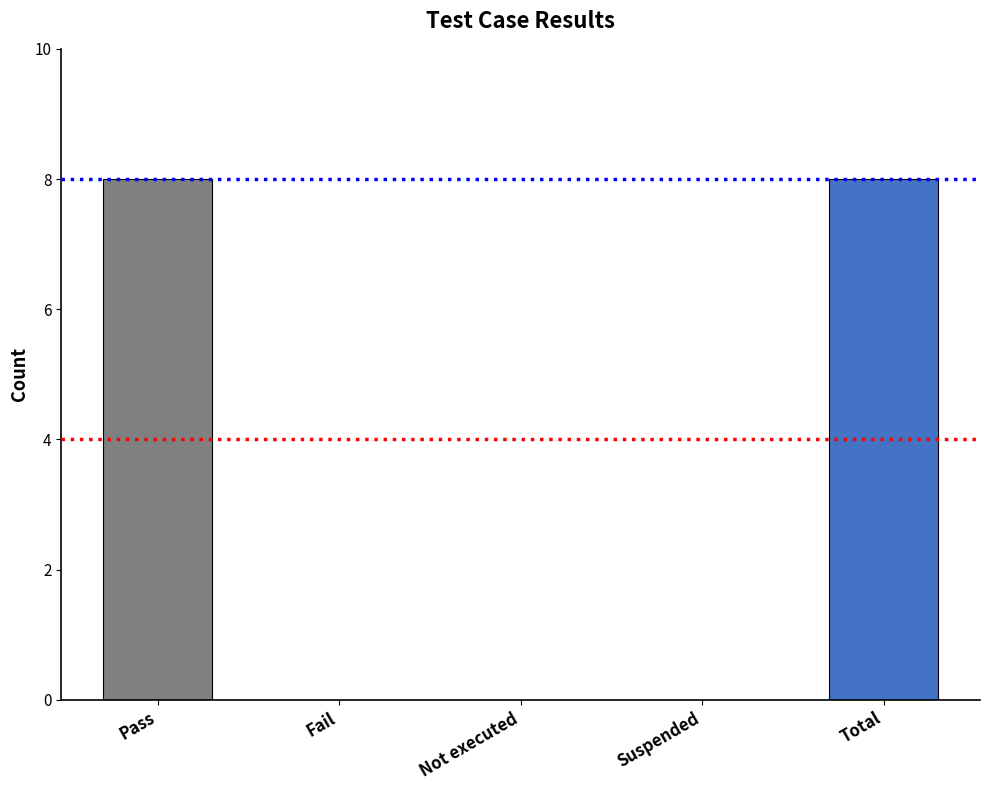

What is the maximum value shown in the chart?

8